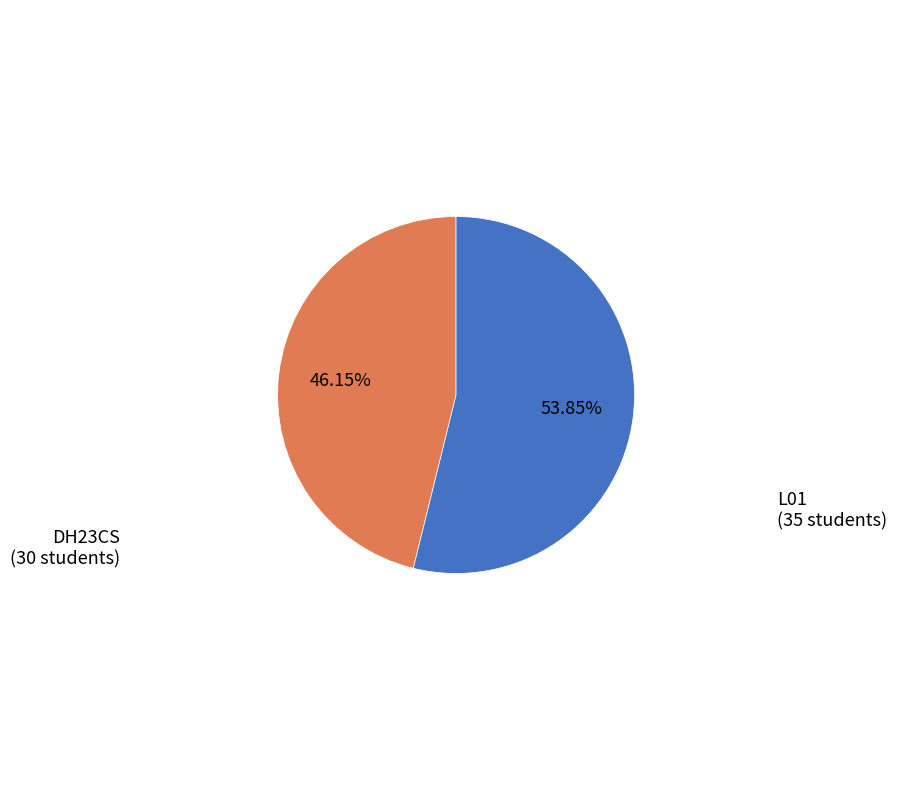

Does any single category account for the majority?

Yes